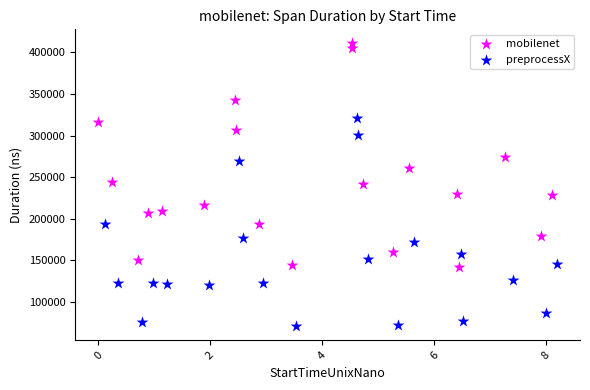

Which series has the widest spread of Y values?

mobilenet